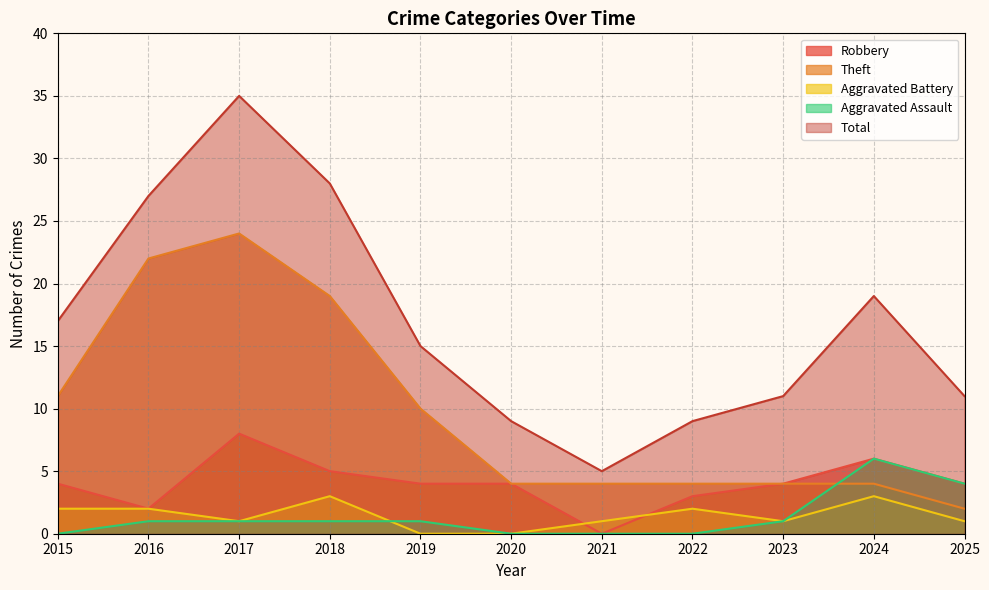

Reading left to right, what are all the values shown in this chart?

Robbery: 2015=4	2016=2	2017=8	2018=5	2019=4	2020=4	2021=0	2022=3	2023=4	2024=6	2025=4
Theft: 2015=11	2016=22	2017=24	2018=19	2019=10	2020=4	2021=4	2022=4	2023=4	2024=4	2025=2
Aggravated Battery: 2015=2	2016=2	2017=1	2018=3	2019=0	2020=0	2021=1	2022=2	2023=1	2024=3	2025=1
Aggravated Assault: 2015=0	2016=1	2017=1	2018=1	2019=1	2020=0	2021=0	2022=0	2023=1	2024=6	2025=4
Total: 2015=17	2016=27	2017=35	2018=28	2019=15	2020=9	2021=5	2022=9	2023=11	2024=19	2025=11